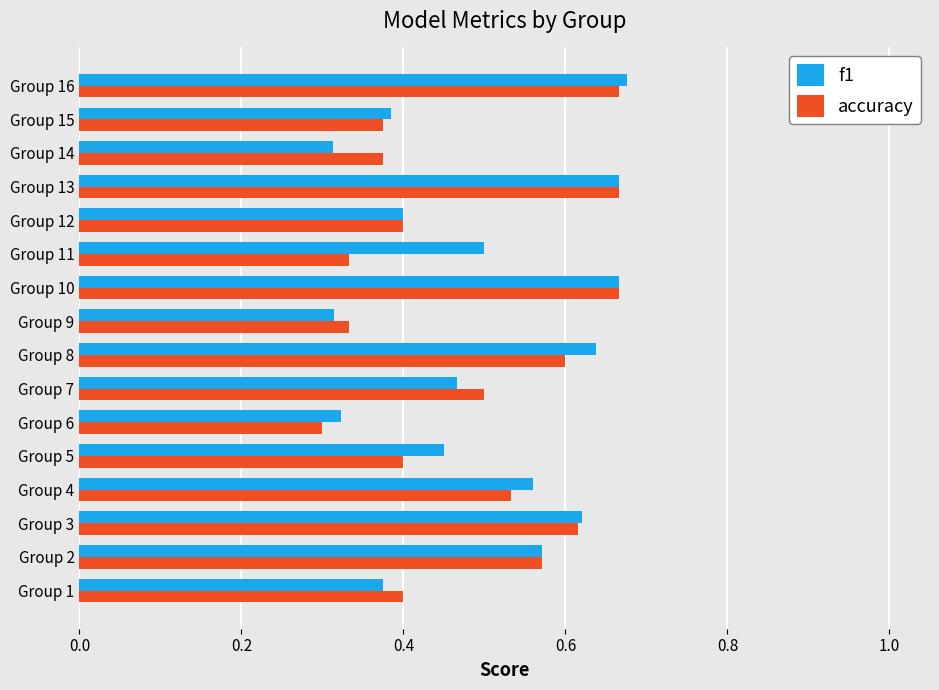

Which series changed the most between Group 4 and Group 16?

accuracy